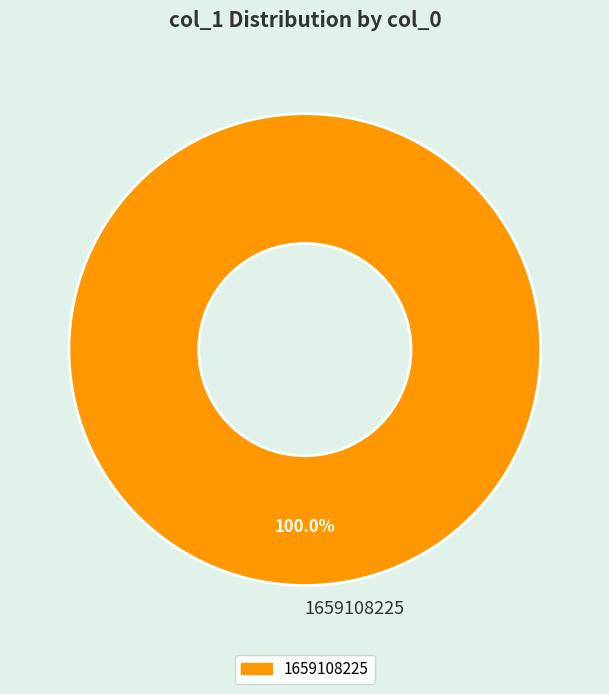

The 1659108225 slice represents 100% of the pie. True or false?

True